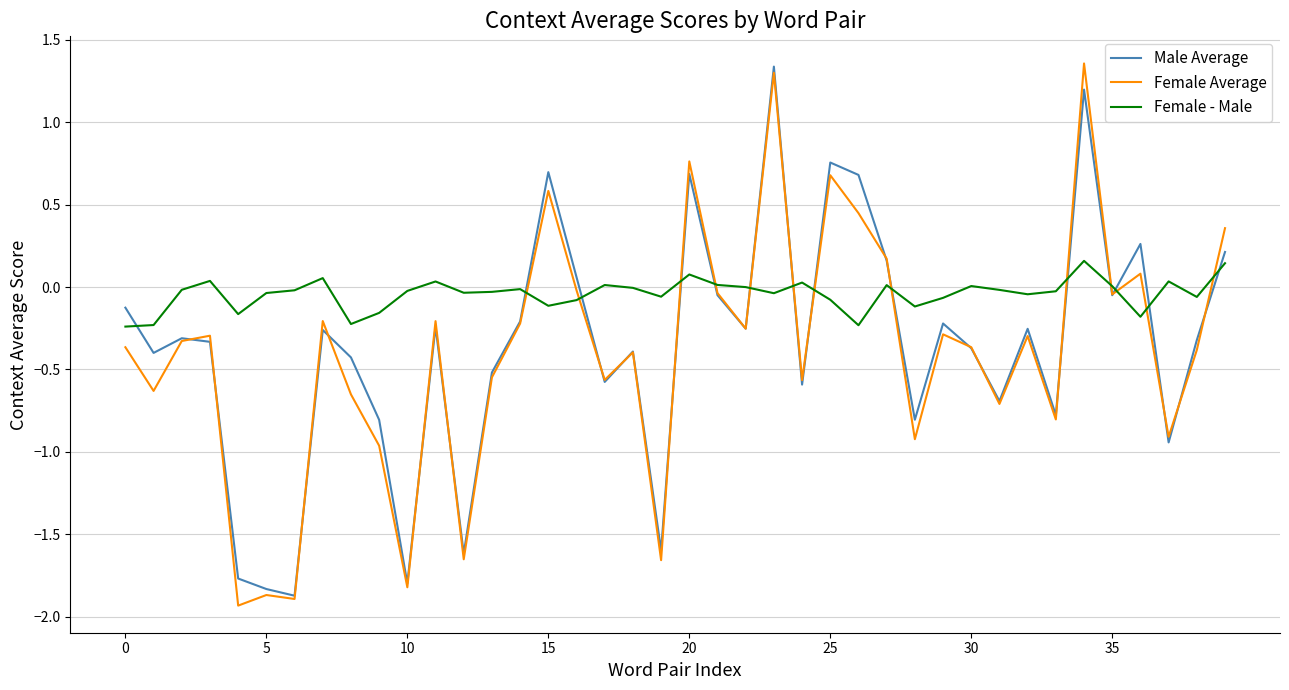

Which series has the largest total across all categories?

Female - Male